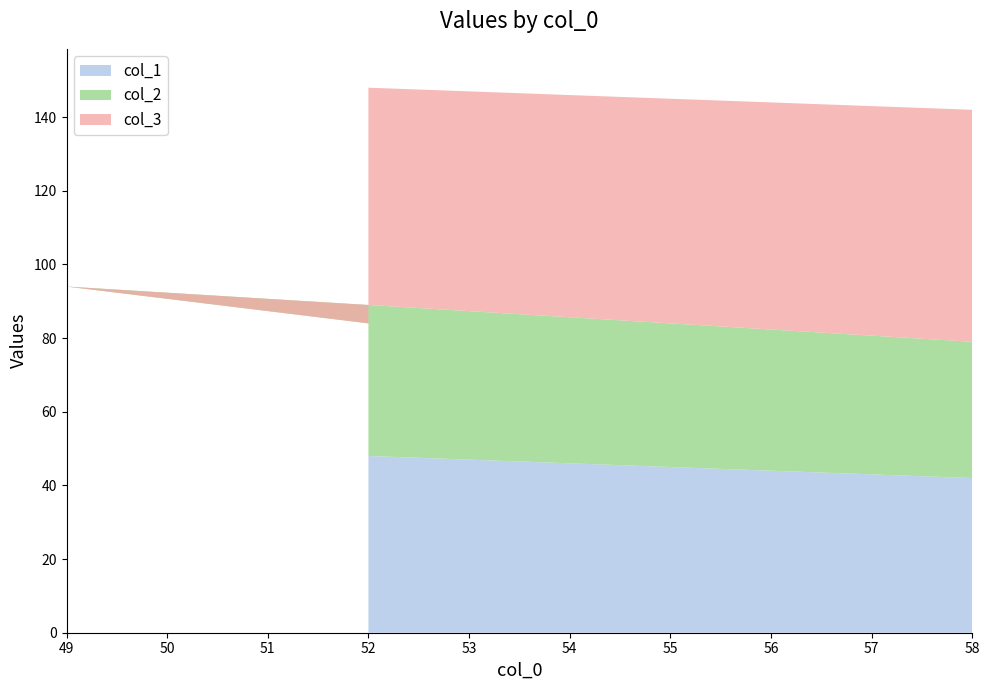

At which label is col_1 closest to 46?

52